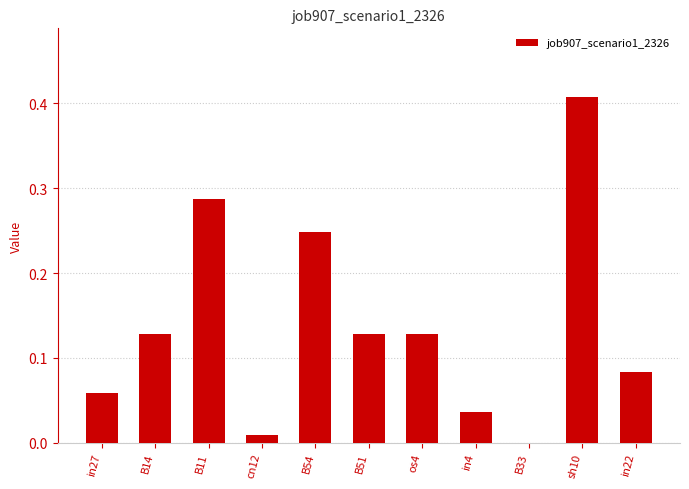

At which category does the chart reach its peak across all series?

sh10